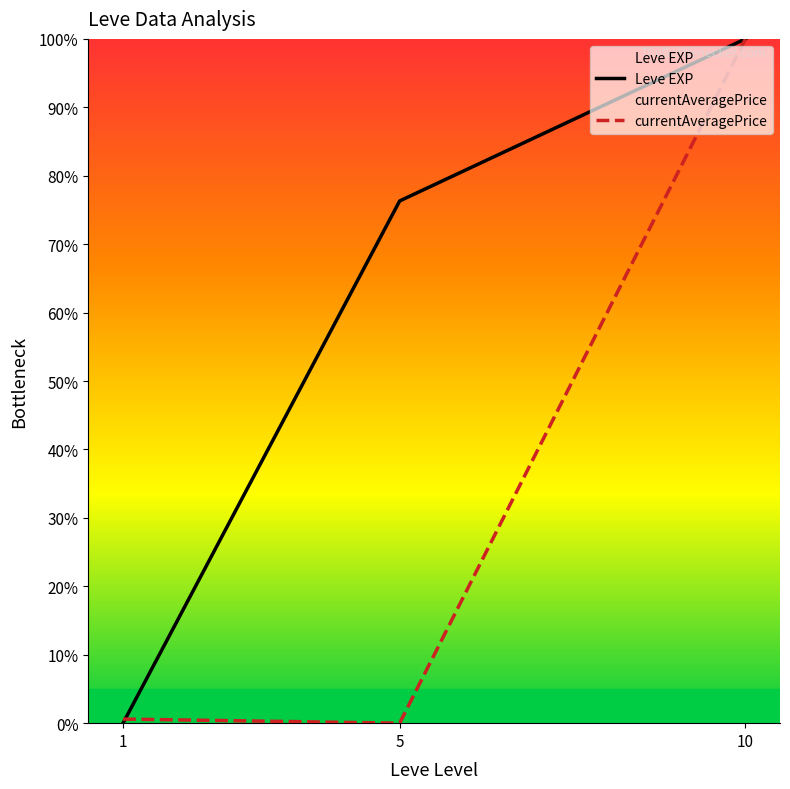

True or false: Leve EXP has a value of 100.0 at 10.

True